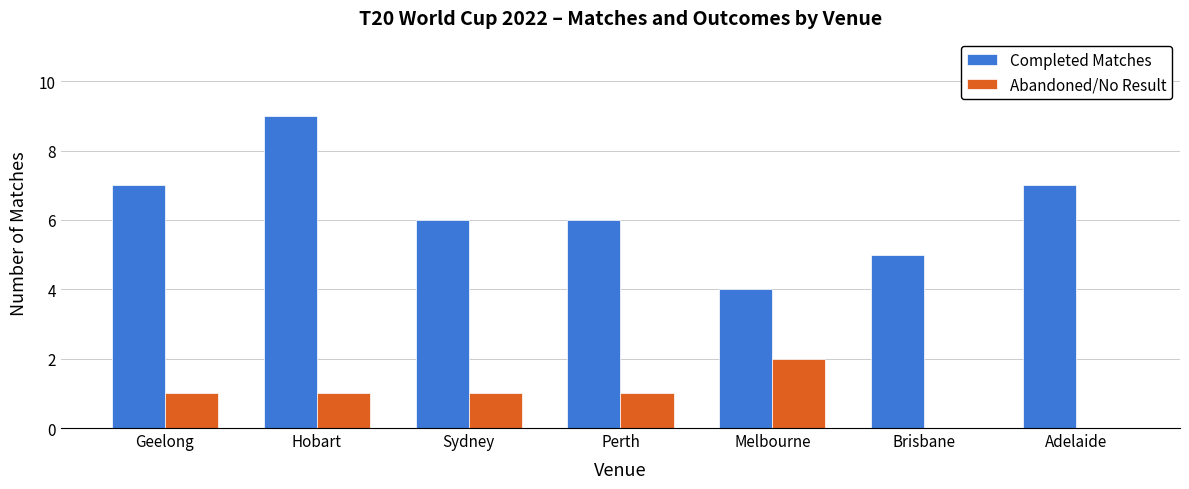

What is the greatest value displayed?

9